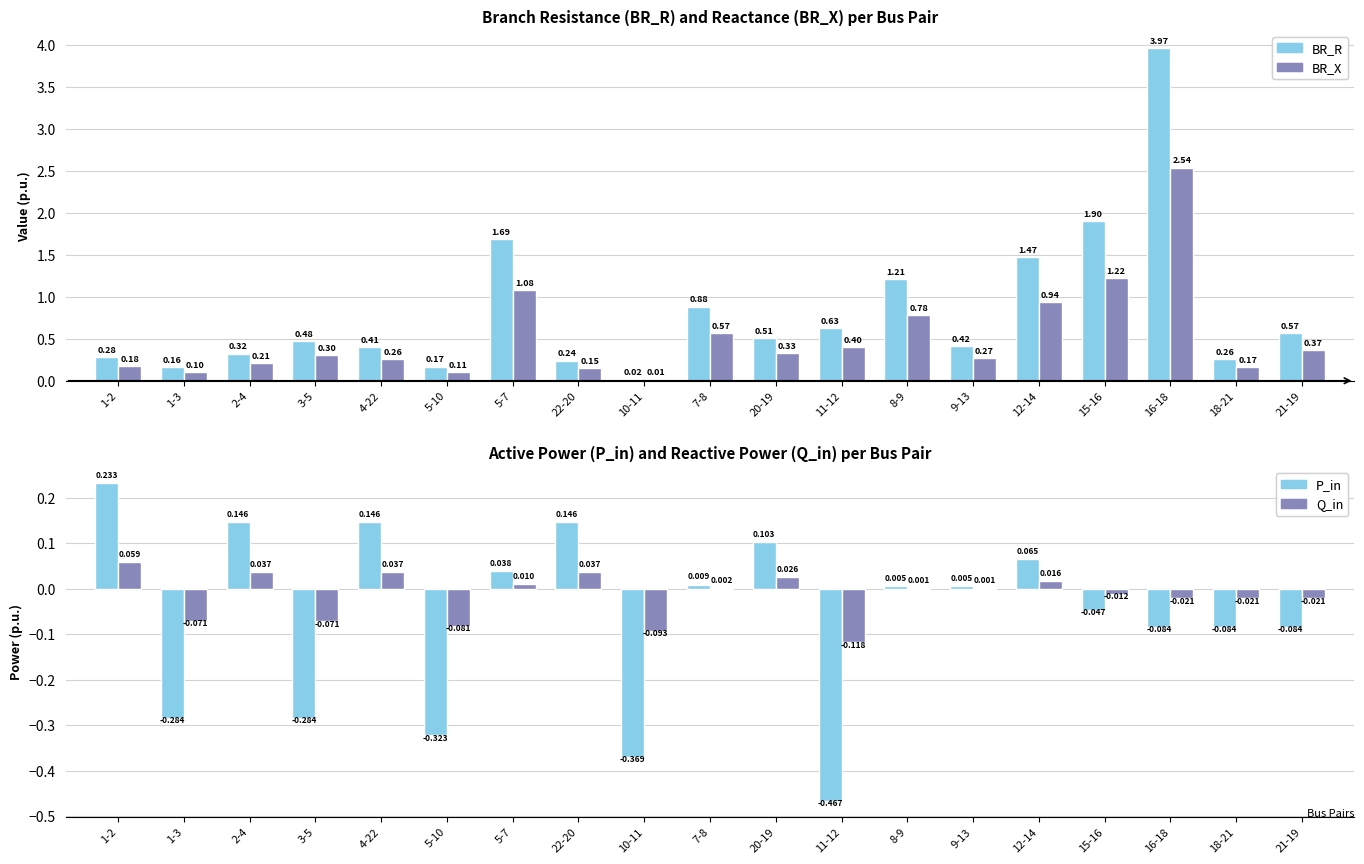

What is the label of the 18th bar from the left?

18-21